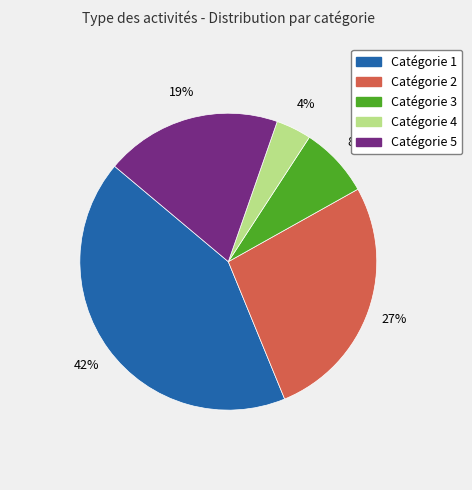

Does any single category account for the majority?

No